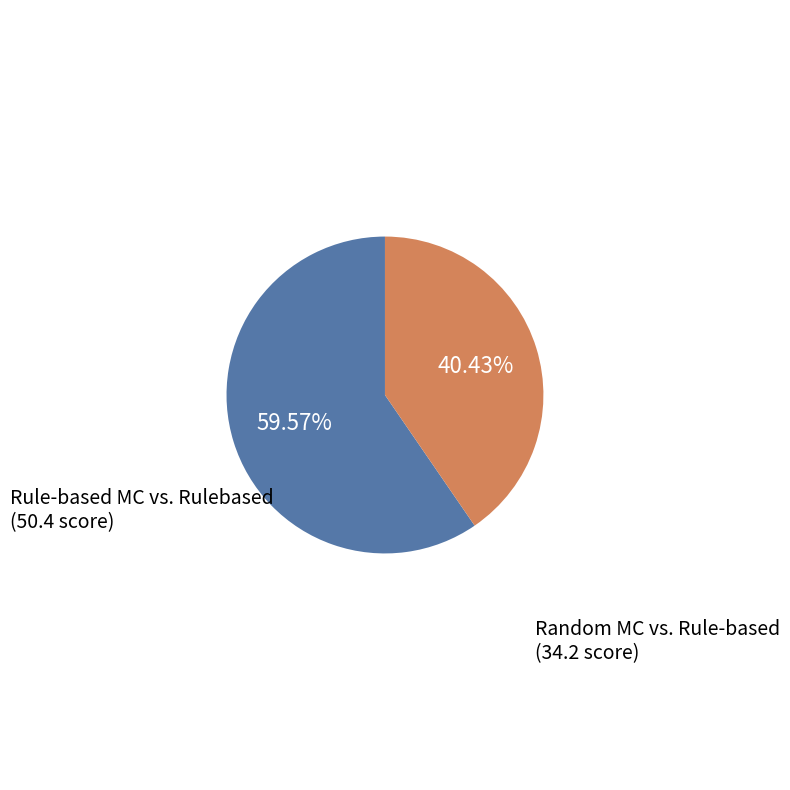

Which has a higher value, Random MC vs. Rule-based or Rule-based MC vs. Rulebased?

Rule-based MC vs. Rulebased